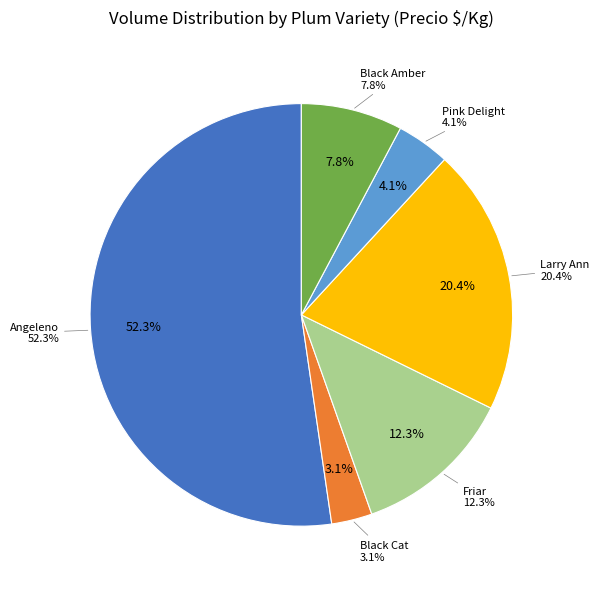

The Angeleno slice represents 15% of the pie. True or false?

False